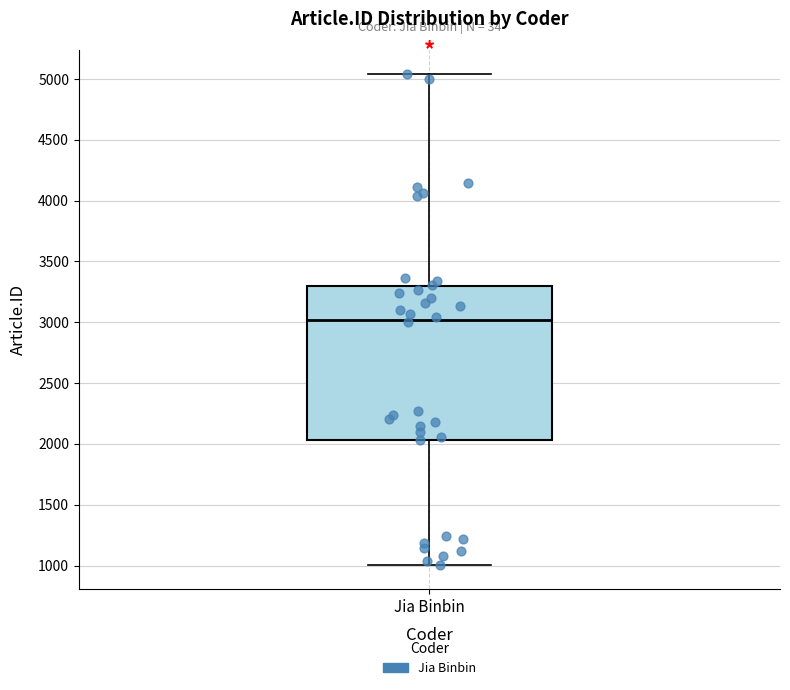

Where is the upper edge of the box for Jia Binbin on the y-axis? The values are not printed on the chart, so give them approximately, as read against the axis.

3300